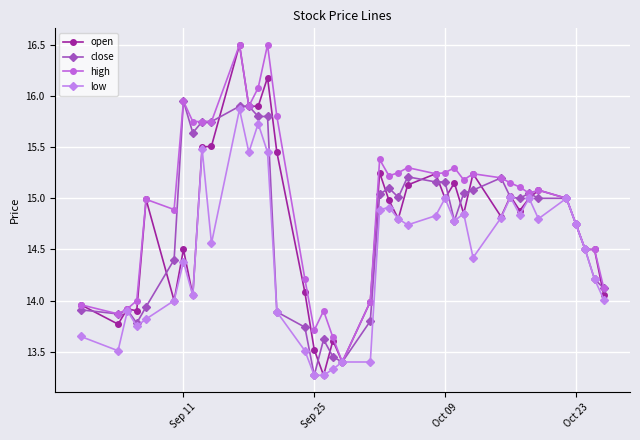

True or false: open has more than 2 interior local peaks.

True